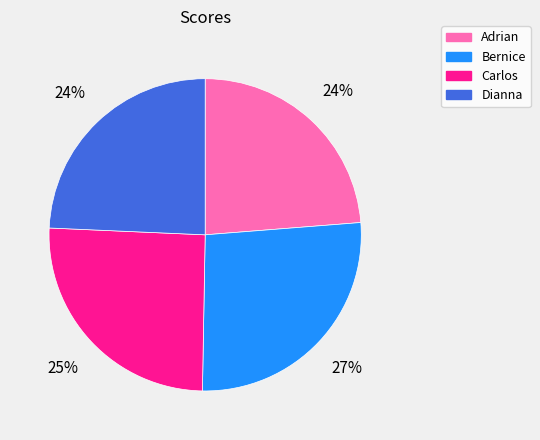

Does Carlos account for over 50% of the chart?

No